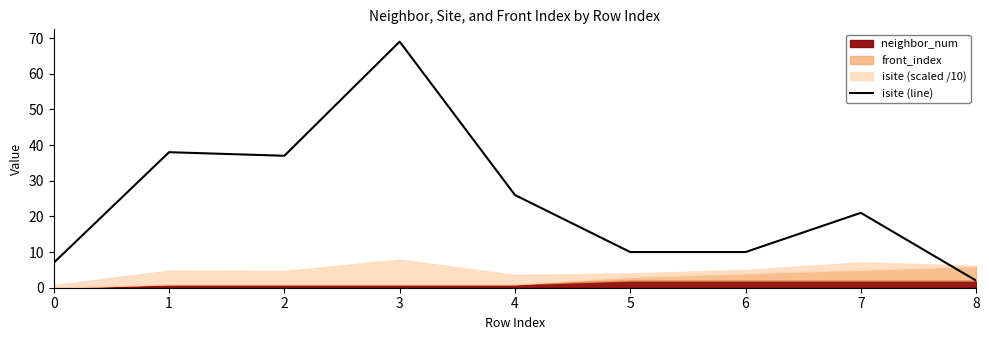

Which label corresponds to the largest value in the chart?

3